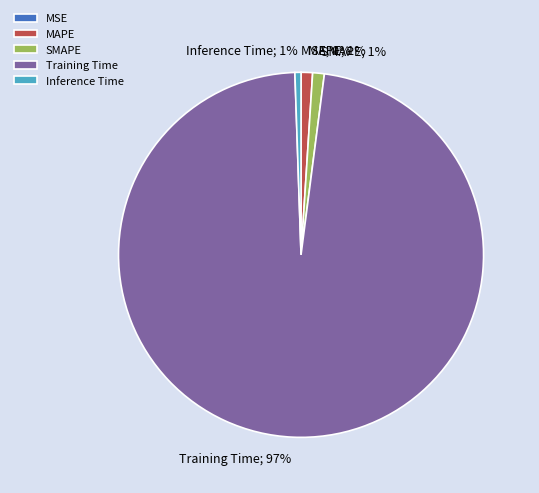

To the nearest percent, what portion does Training Time represent?

97%